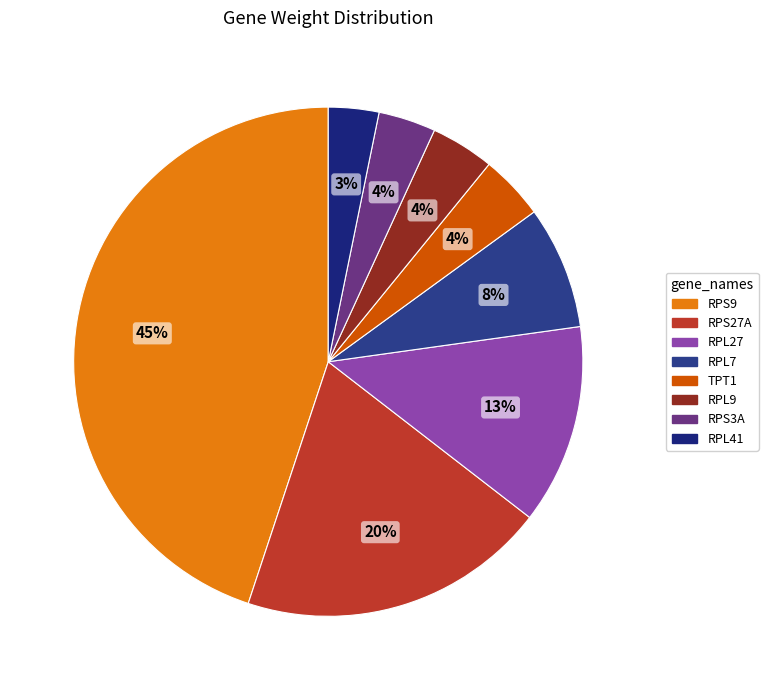

Does RPS3A account for over 50% of the chart?

No